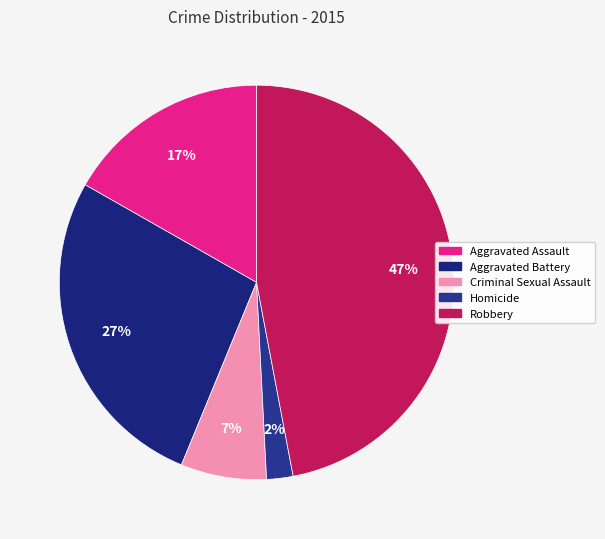

What percentage do Criminal Sexual Assault and Aggravated Battery together represent?

34.1%